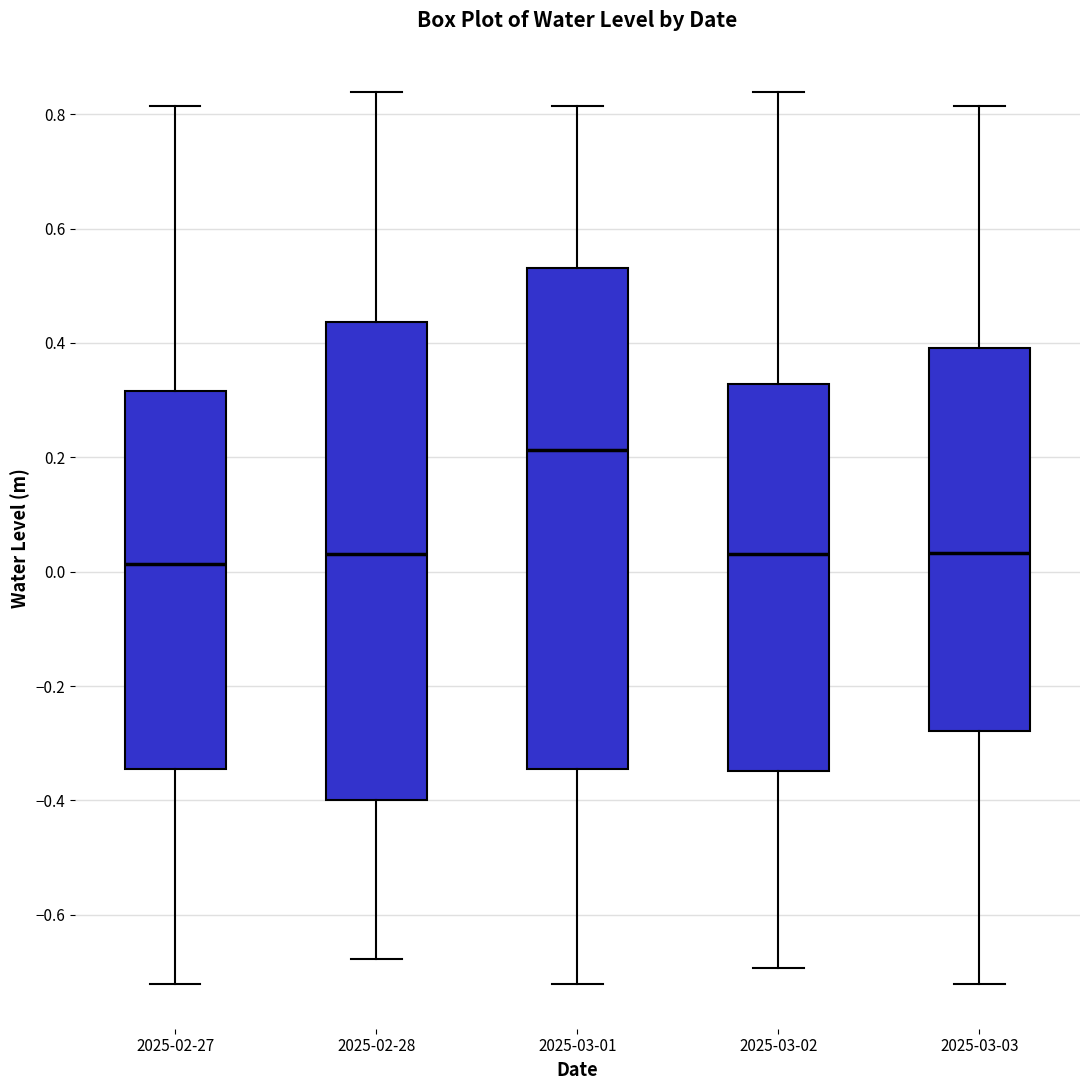

Reading left to right, read every box against the y-axis: the position of its median line, the range the box covers, and the ends of its whiskers. The values are not printed on the chart, so give them approximately, as read against the axis.

2025-02-27: median 0.02, box -0.34 to 0.32, whiskers -0.72 to 0.82
2025-02-28: median 0.04, box -0.40 to 0.44, whiskers -0.68 to 0.84
2025-03-01: median 0.22, box -0.34 to 0.54, whiskers -0.72 to 0.82
2025-03-02: median 0.04, box -0.34 to 0.32, whiskers -0.70 to 0.84
2025-03-03: median 0.04, box -0.28 to 0.40, whiskers -0.72 to 0.82